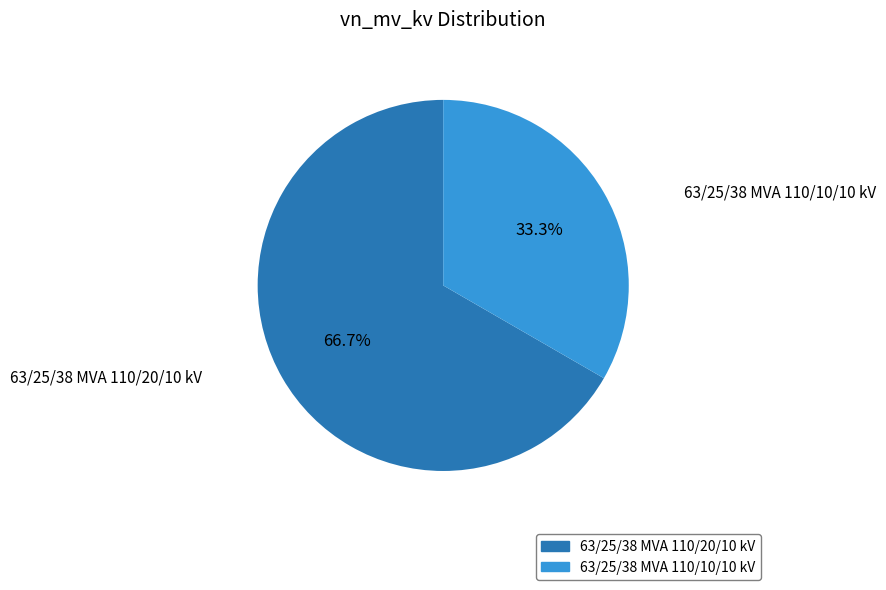

Between 63/25/38 MVA 110/20/10 kV and 63/25/38 MVA 110/10/10 kV, which is larger?

63/25/38 MVA 110/20/10 kV